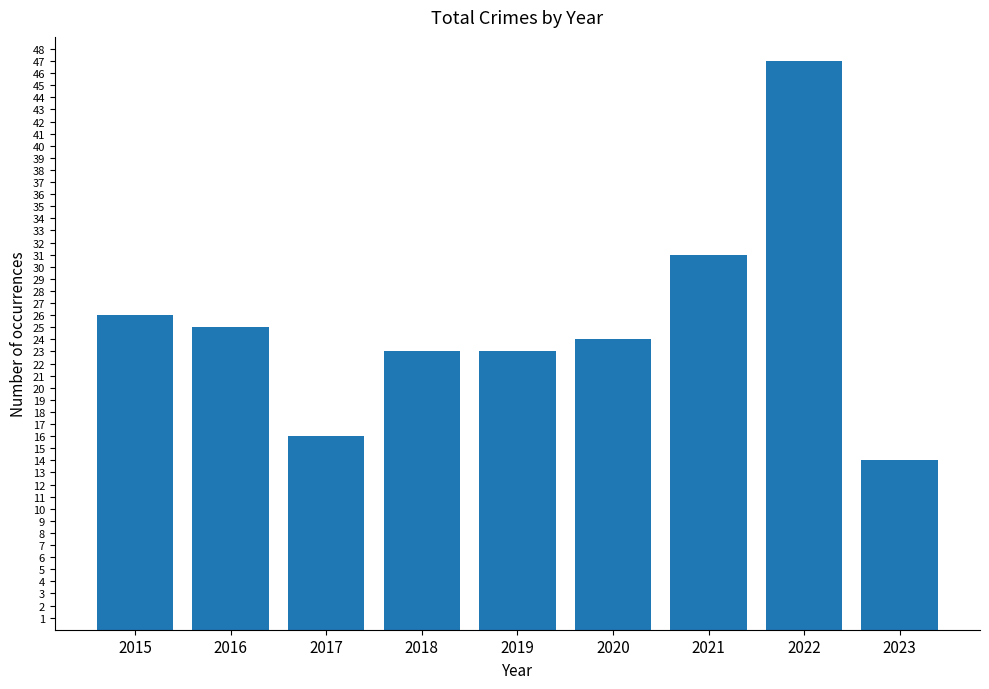

Reading left to right, transcribe all the data shown in this chart.

26	25	16	23	23	24	31	47	14